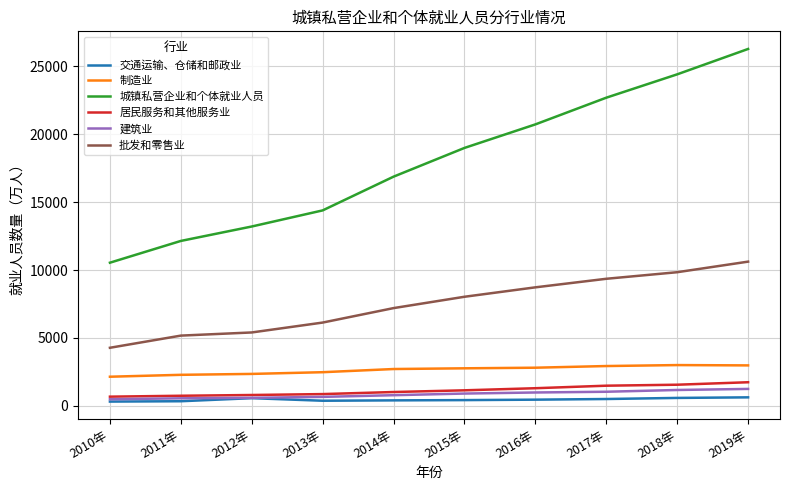

True or false: 城镇私营企业和个体就业人员 has more than 0 interior local peaks.

False